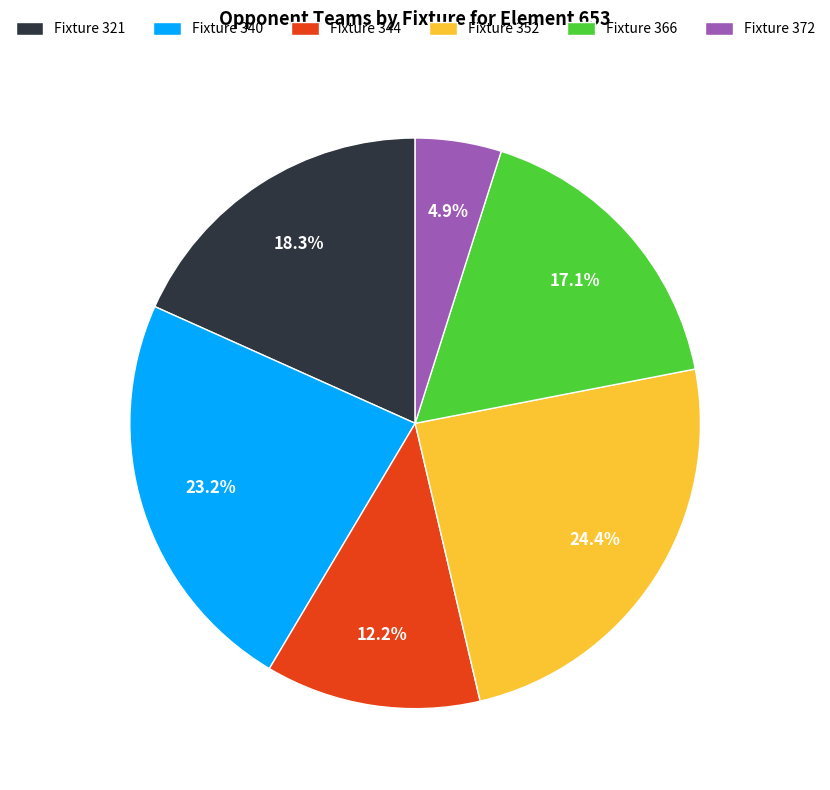

Which category has the biggest portion of the pie?

Fixture 352